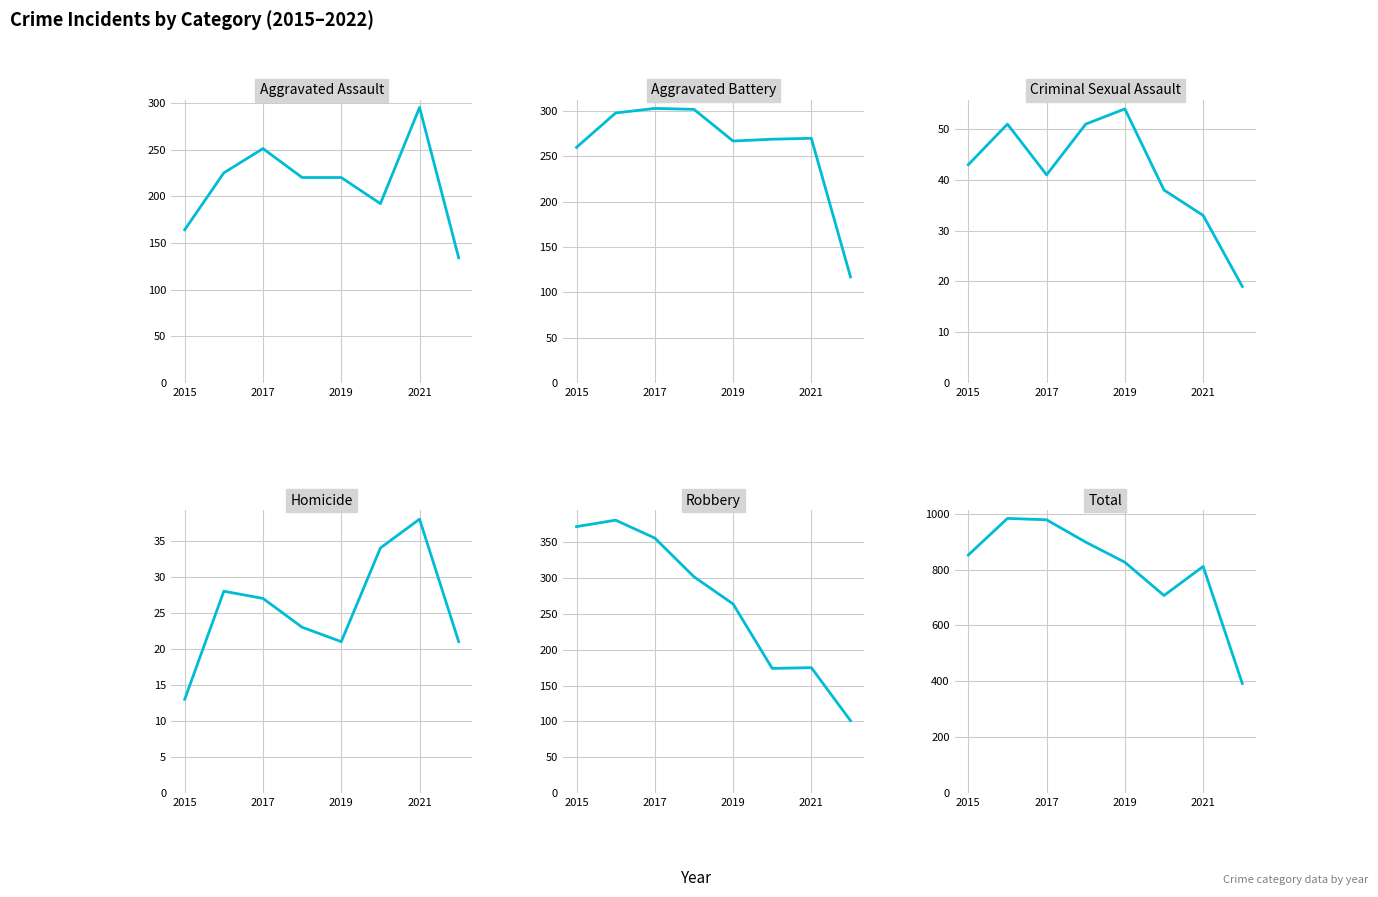

What are all the series names shown in the legend?

Aggravated Assault, Aggravated Battery, Criminal Sexual Assault, Homicide, Robbery, Total